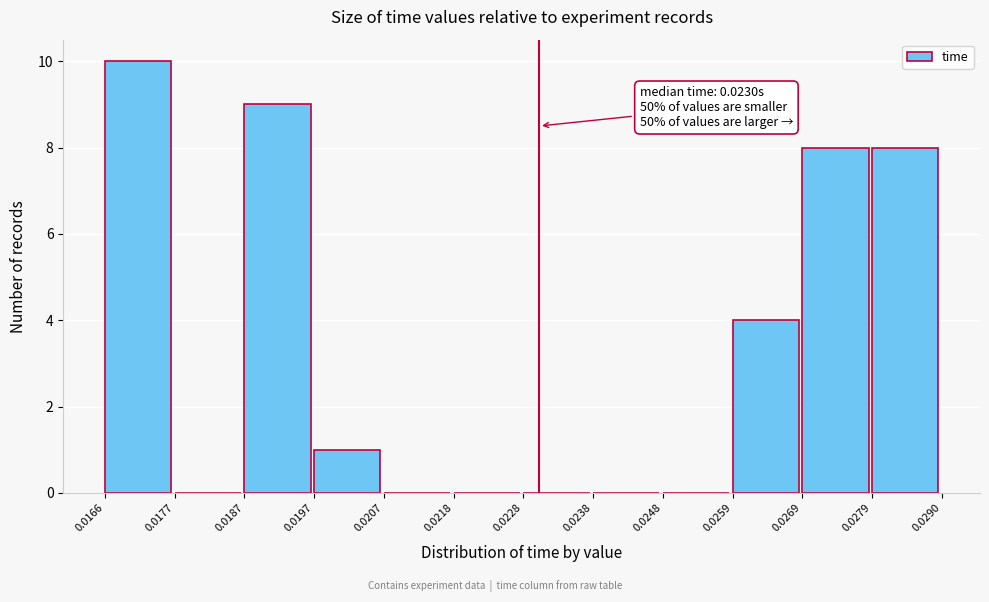

Over which range of the x-axis is the bar tallest?

0.0166 to 0.0177